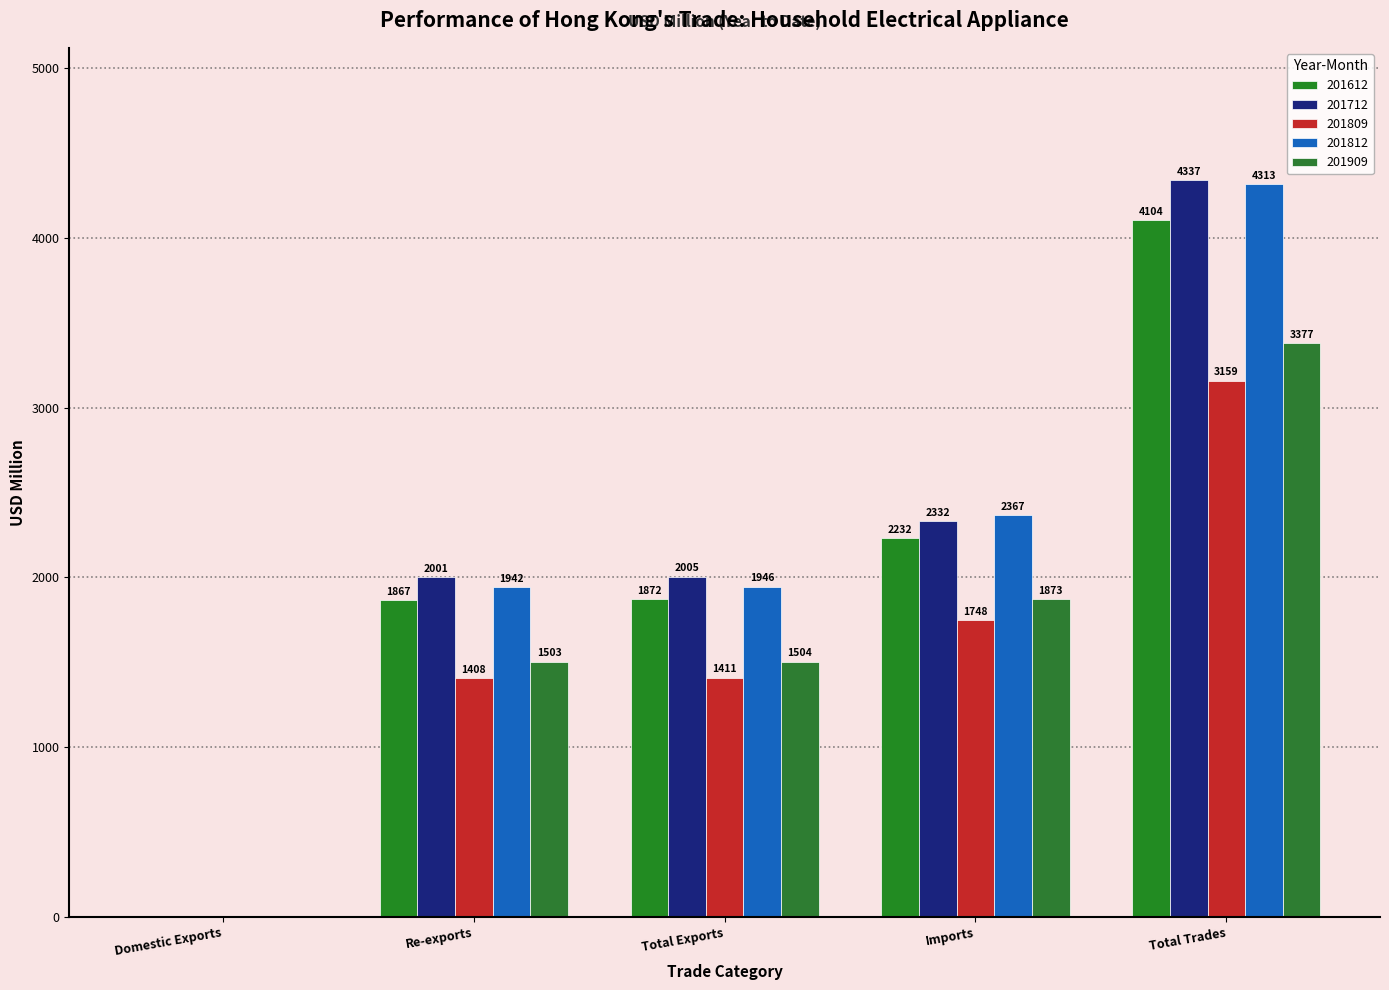

How many categories are shown in the chart?

5